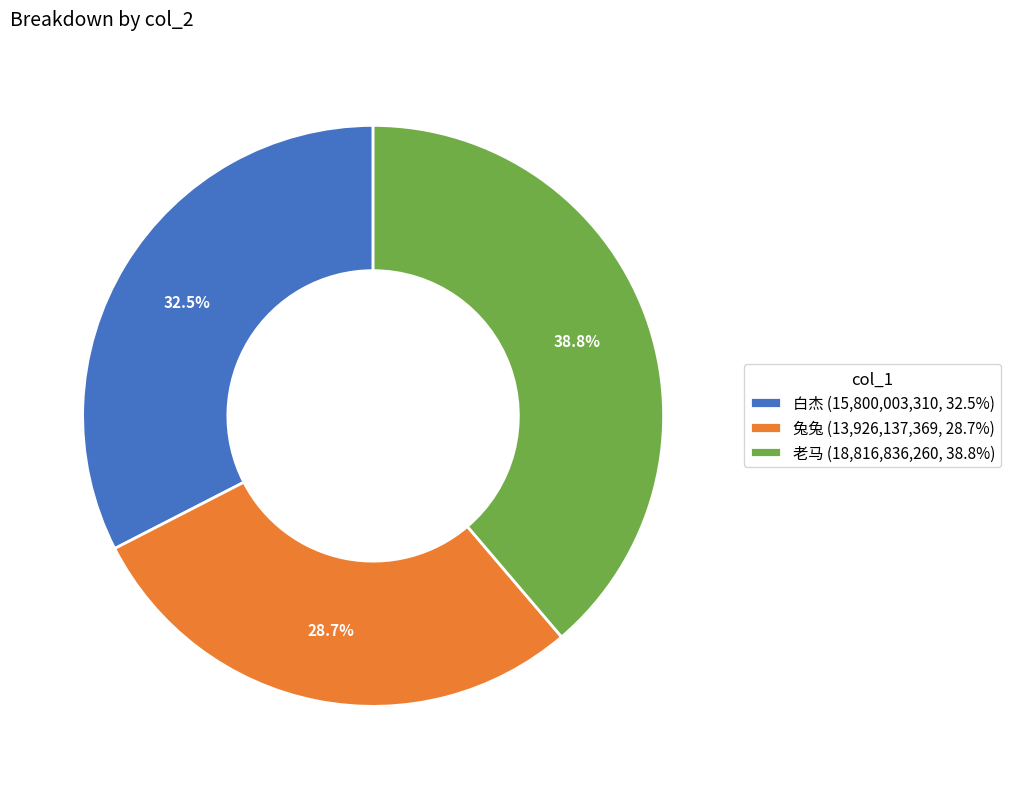

To the nearest percent, what is the combined percentage of 老马 and 白杰?

71%